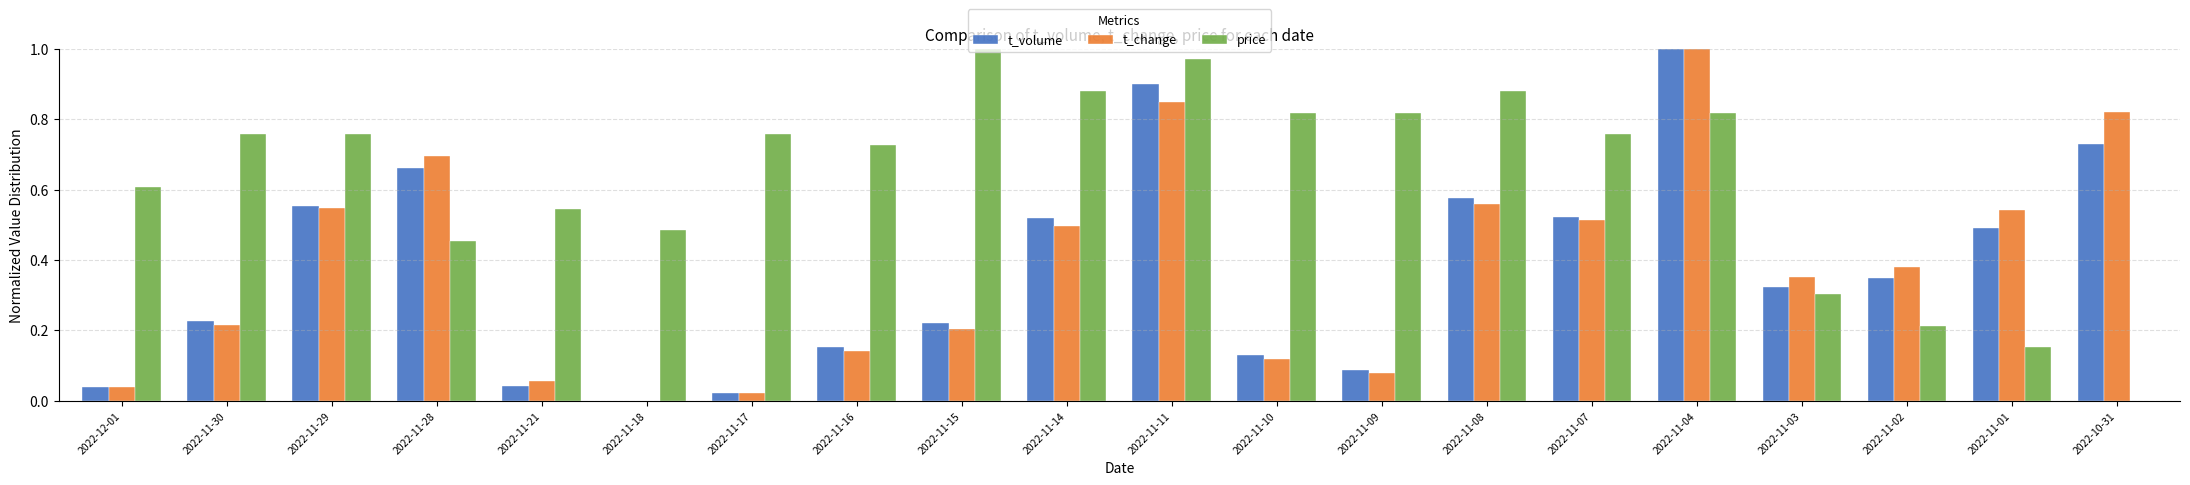

What is the sum of all t_change values?

7.6